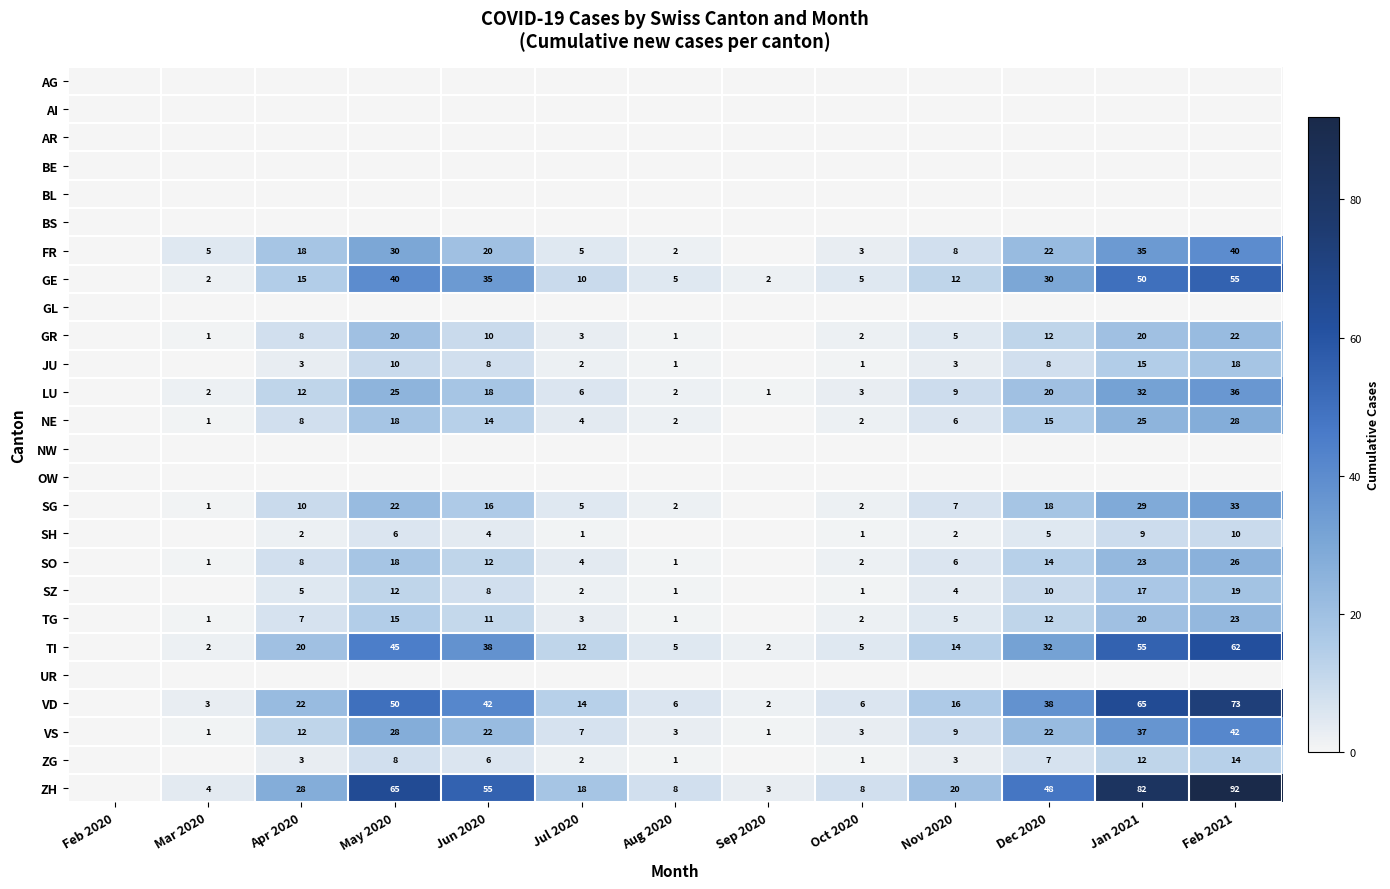

What is the difference between the VS values at Oct 2020 and Jul 2020?

4